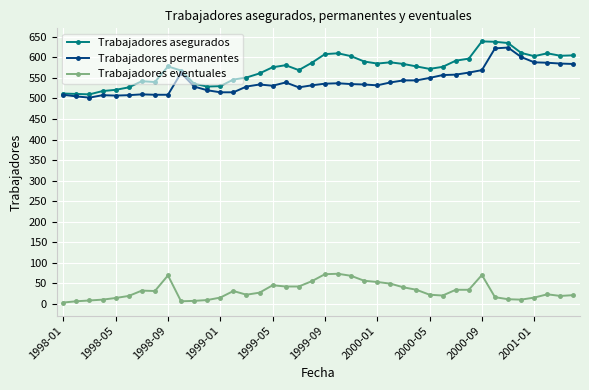

What is the minimum value shown in the chart?

3